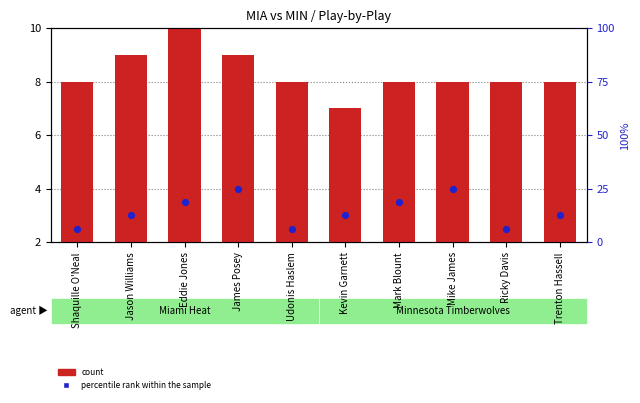

Which series has the largest total across all categories?

count